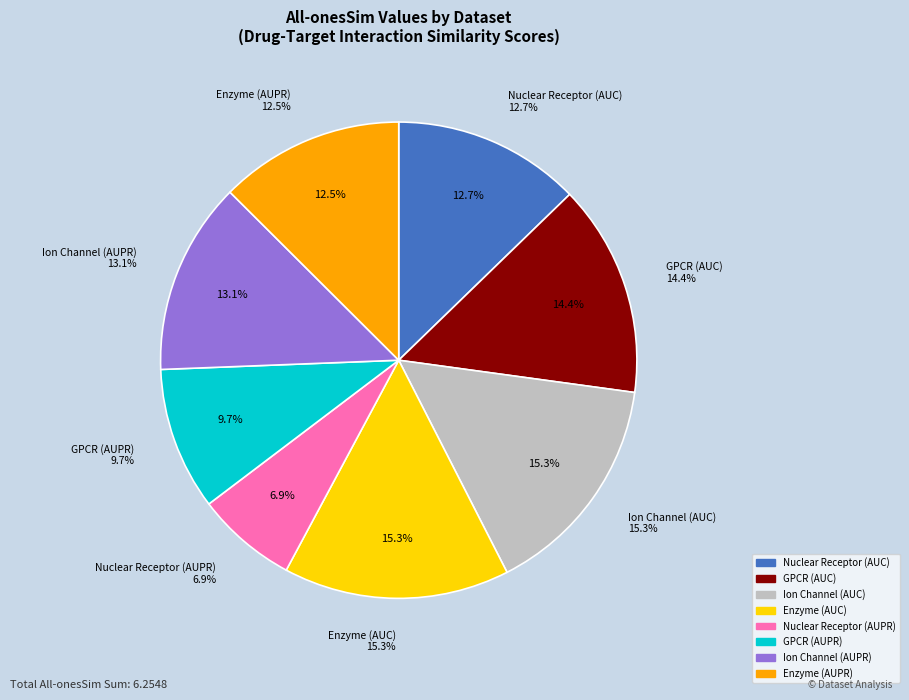

To the nearest percent, what portion does Enzyme (AUC) represent?

15%